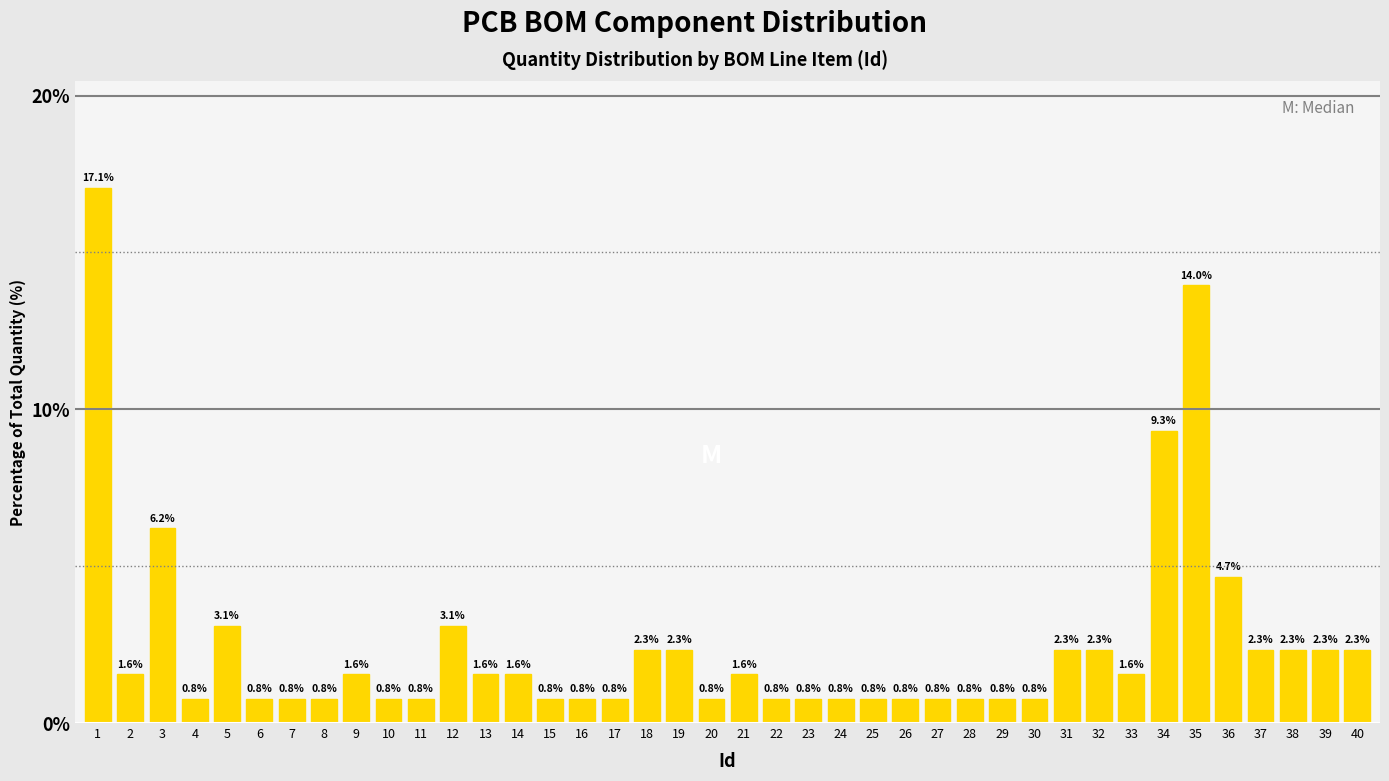

Reading left to right, transcribe all the data shown in this chart.

1=17.1	2=1.6	3=6.2	4=0.8	5=3.1	6=0.8	7=0.8	8=0.8	9=1.6	10=0.8	11=0.8	12=3.1	13=1.6	14=1.6	15=0.8	16=0.8	17=0.8	18=2.3	19=2.3	20=0.8	21=1.6	22=0.8	23=0.8	24=0.8	25=0.8	26=0.8	27=0.8	28=0.8	29=0.8	30=0.8	31=2.3	32=2.3	33=1.6	34=9.3	35=14.0	36=4.7	37=2.3	38=2.3	39=2.3	40=2.3